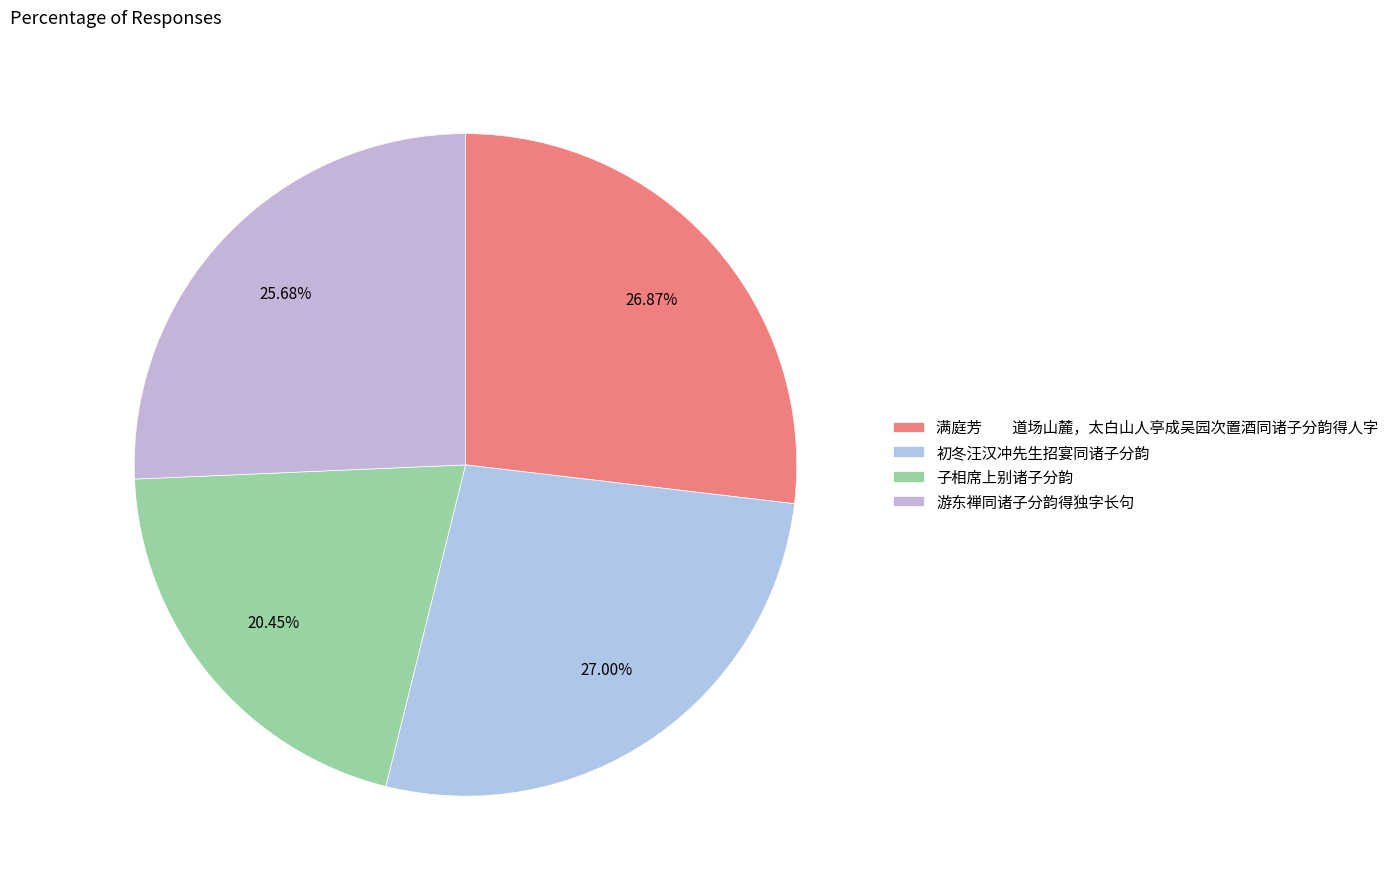

True or false: 初冬汪汉冲先生招宴同诸子分韵 accounts for 14% of the total.

False